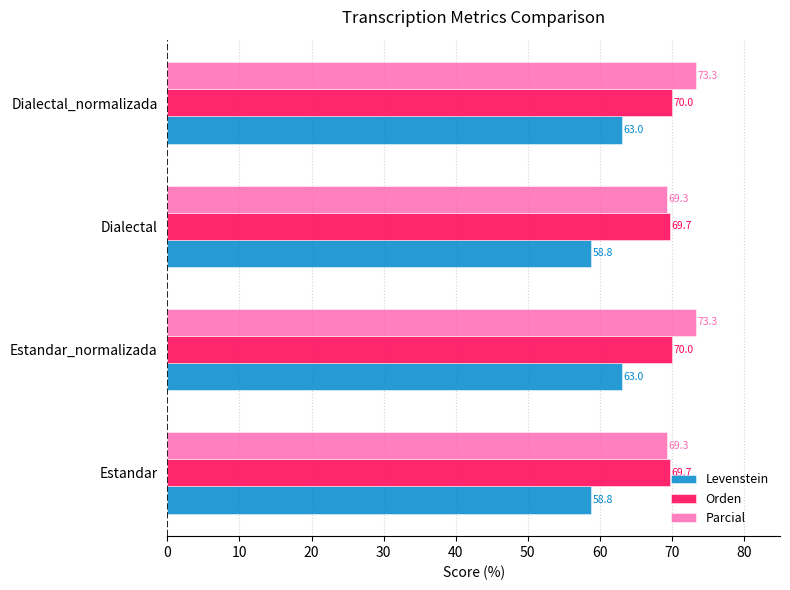

Which series has the largest total across all categories?

Parcial